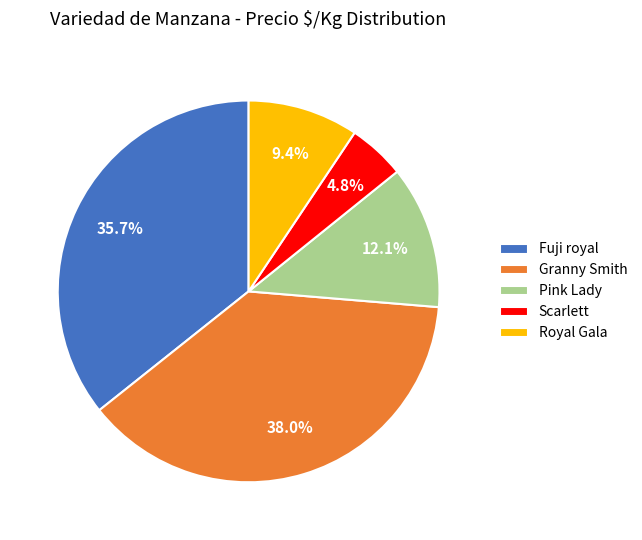

Rank the categories by value from highest to lowest.

Granny Smith, Fuji royal, Pink Lady, Royal Gala, Scarlett